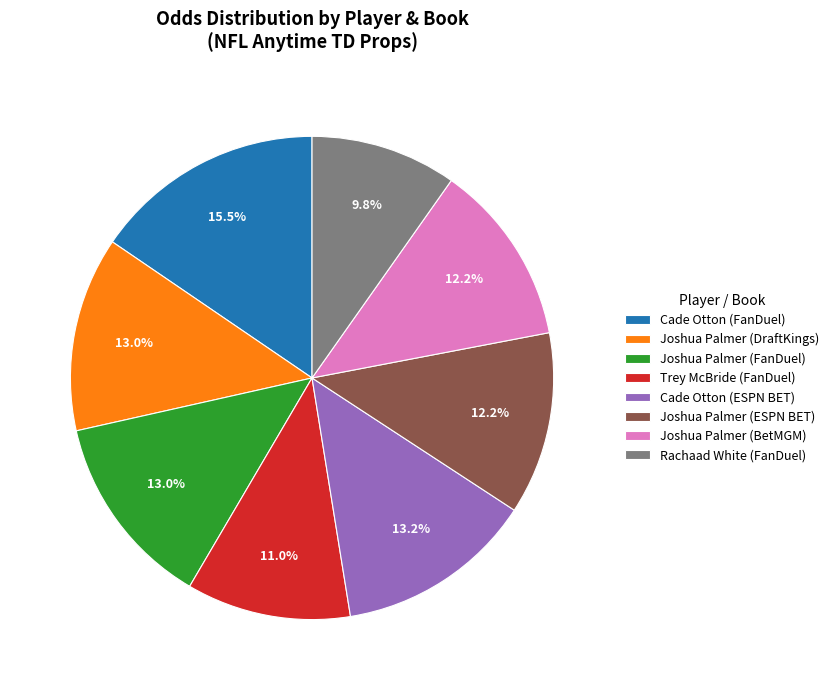

Which slice is the largest?

Cade Otton (FanDuel)